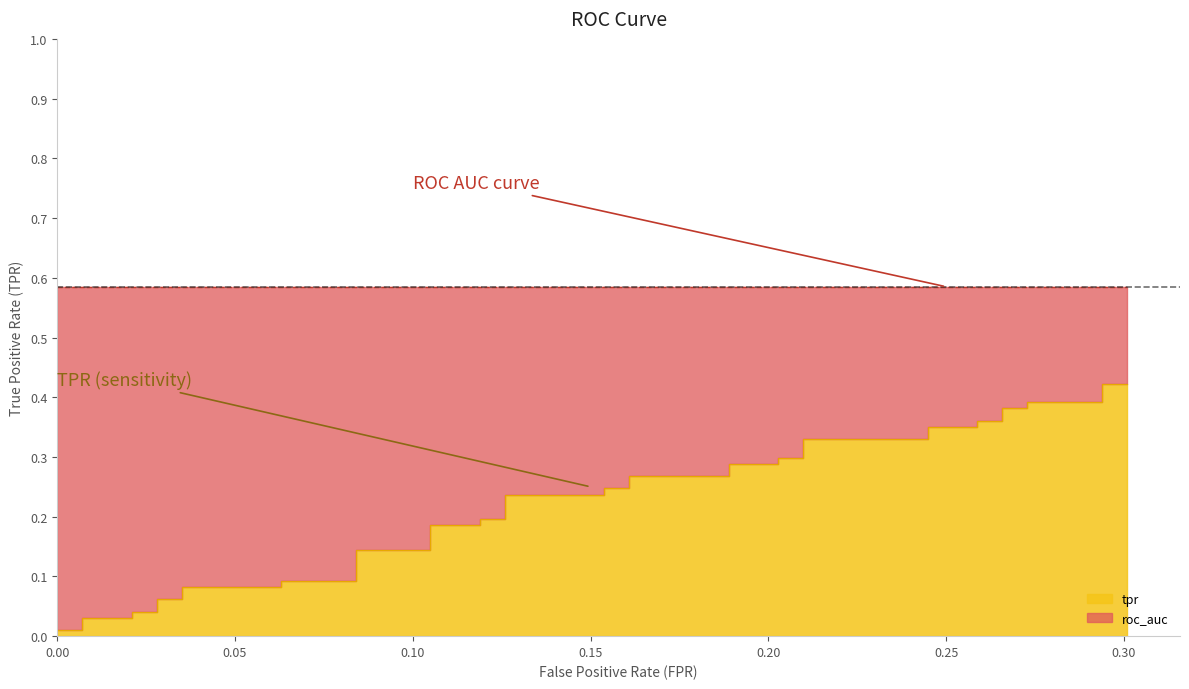

Reading left to right, transcribe all the data shown in this chart.

0.0	0.0	0.0	0.0	0.0	0.0	0.1	0.1	0.1	0.1	0.1	0.1	0.1	0.1	0.2	0.2	0.2	0.2	0.2	0.2	0.2	0.2	0.3	0.3	0.3	0.3	0.3	0.3	0.3	0.3	0.4	0.4	0.4	0.4	0.4	0.4	0.4	0.4	0.4	0.4